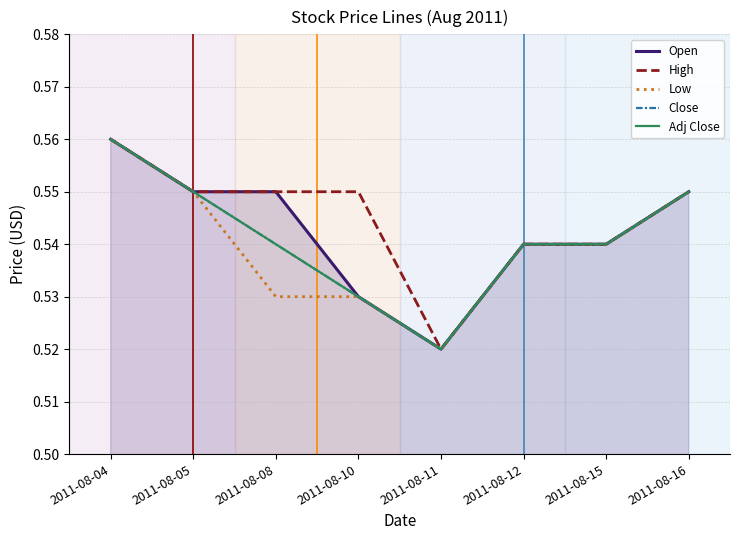

Does the chart display data point markers on the line(s)?

No